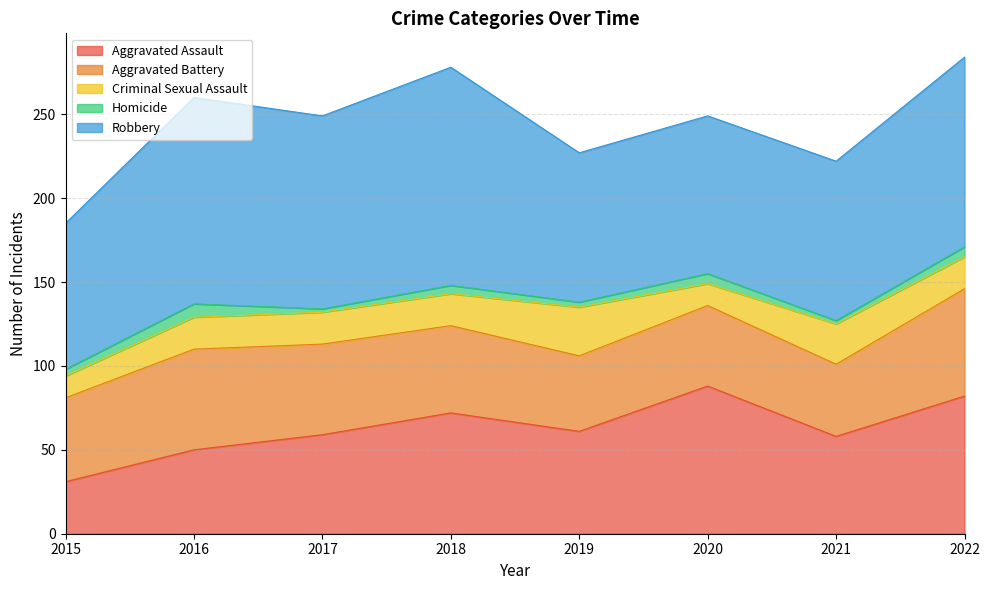

What are all the series names shown in the legend?

Aggravated Assault, Aggravated Battery, Criminal Sexual Assault, Homicide, Robbery